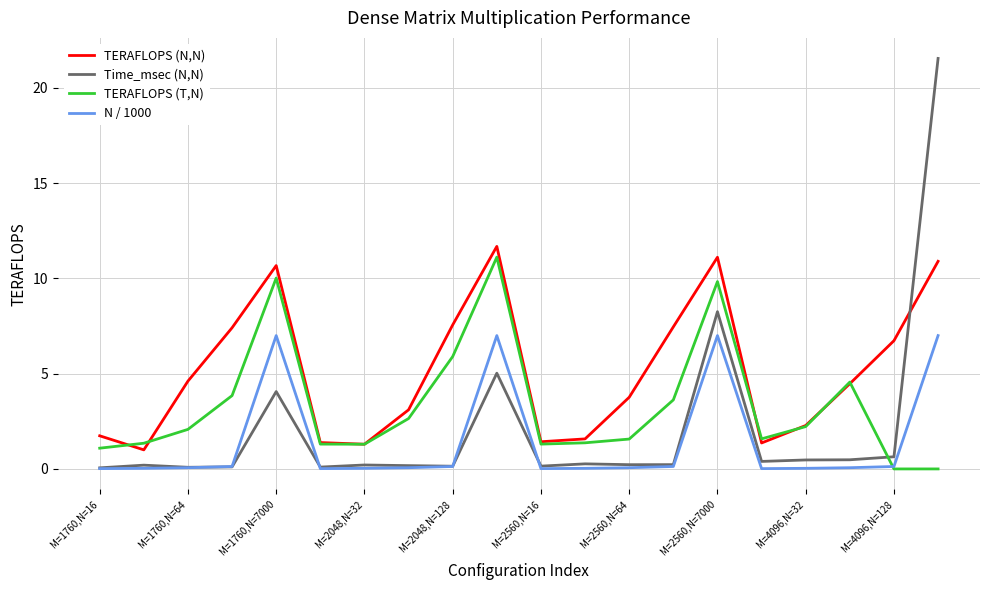

List the series in order of their overall mean, highest first.

TERAFLOPS (N,N), TERAFLOPS (T,N), Time_msec (N,N), N / 1000